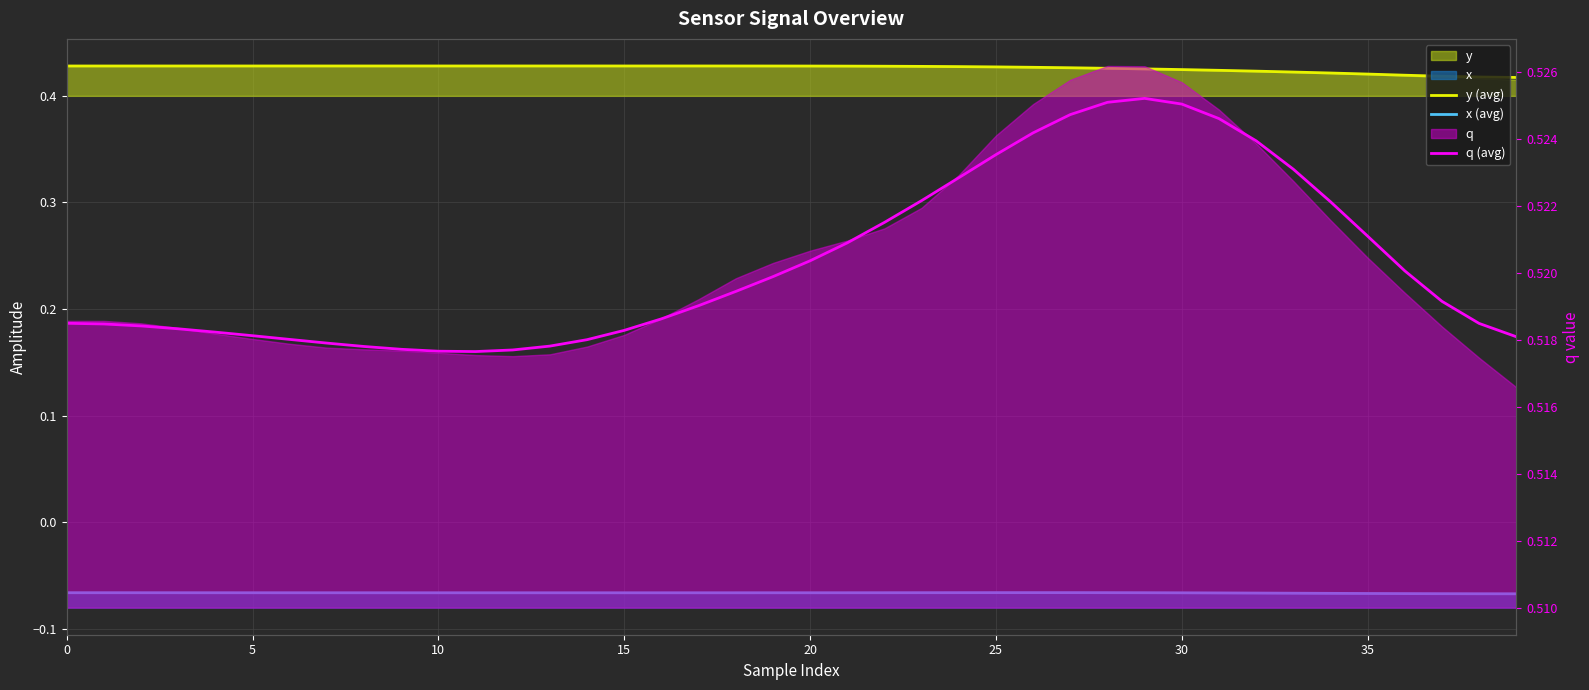

What is the sum of all x (avg) values?

-2.6